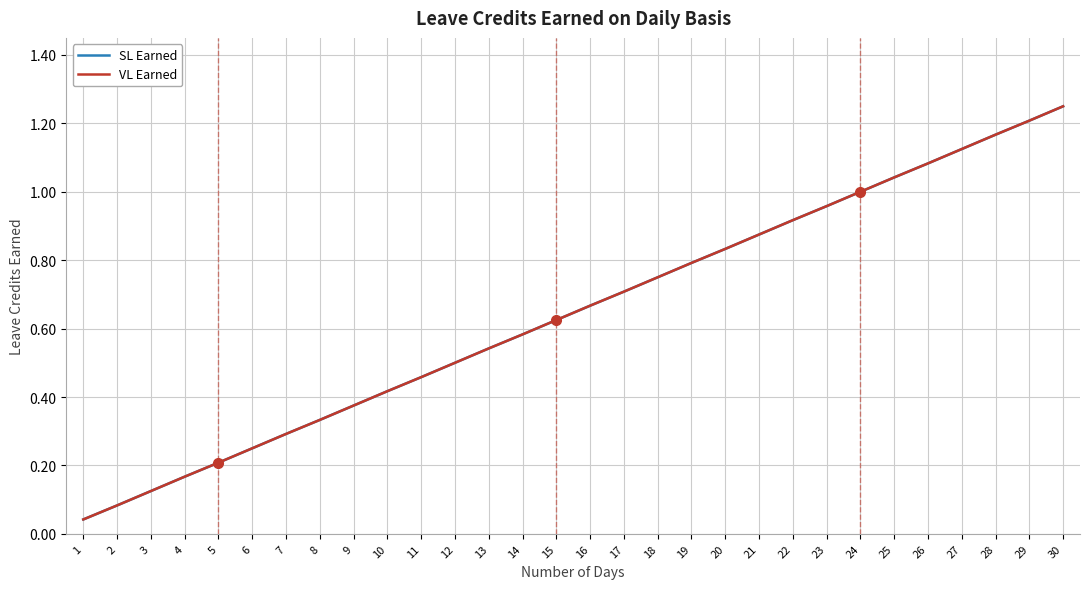

True or false: VL Earned has more than 2 points higher than both neighbors.

False